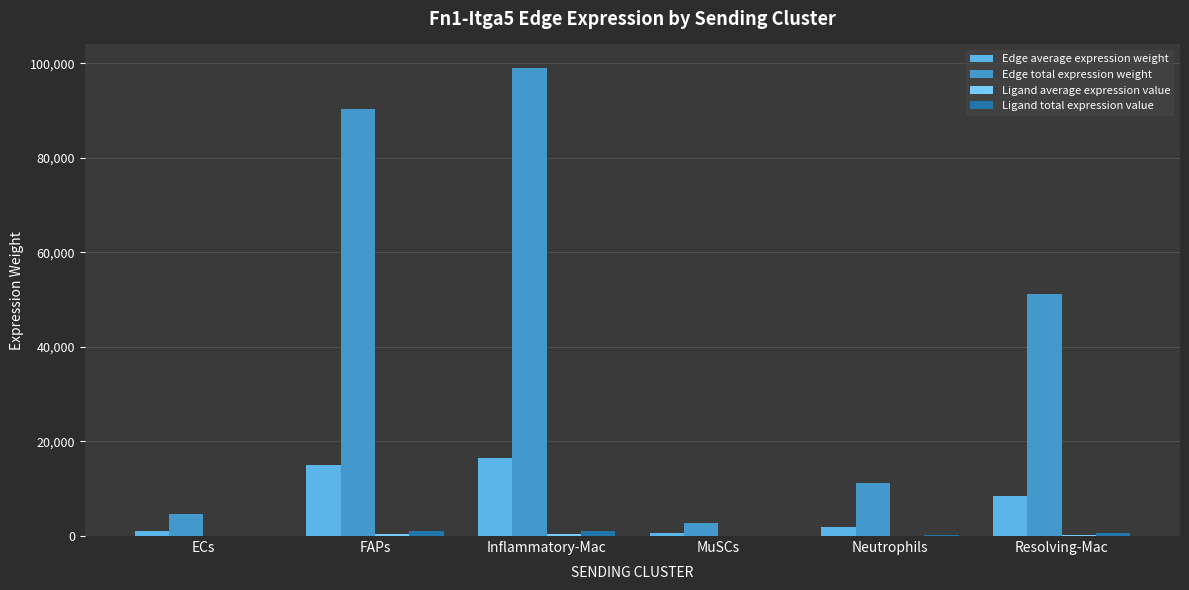

Is it true that Edge total expression weight equals 168096.5 at Inflammatory-Mac?

False